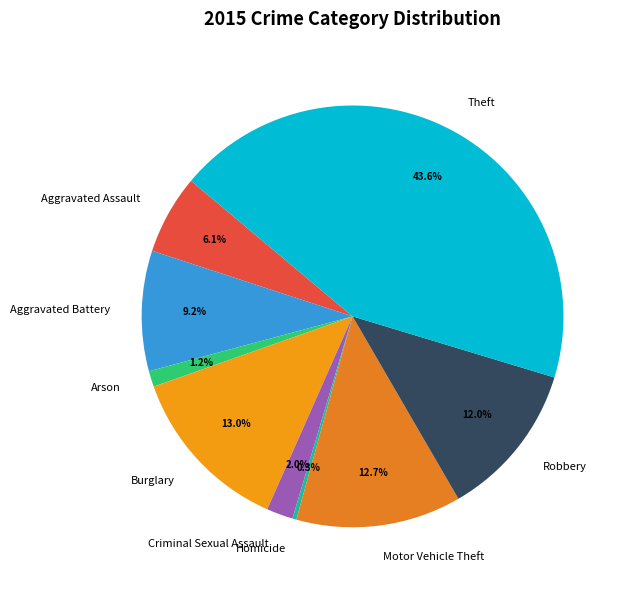

Is it true that Homicide is 0% of the pie?

True